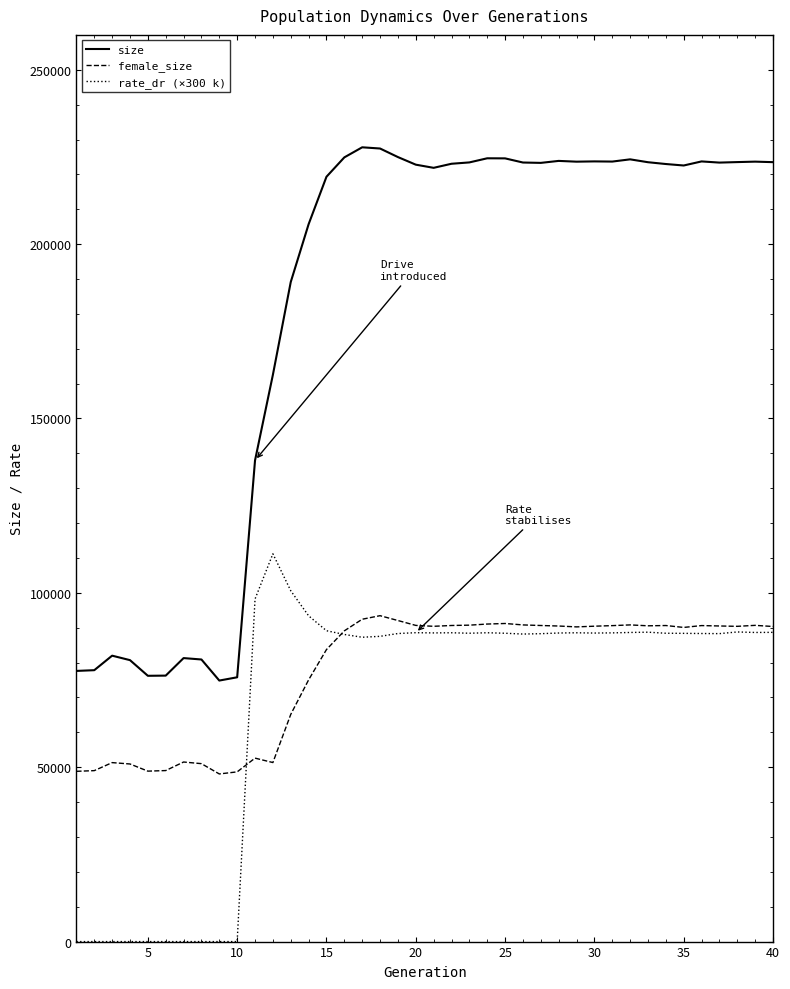

Which series has the widest spread of values?

size